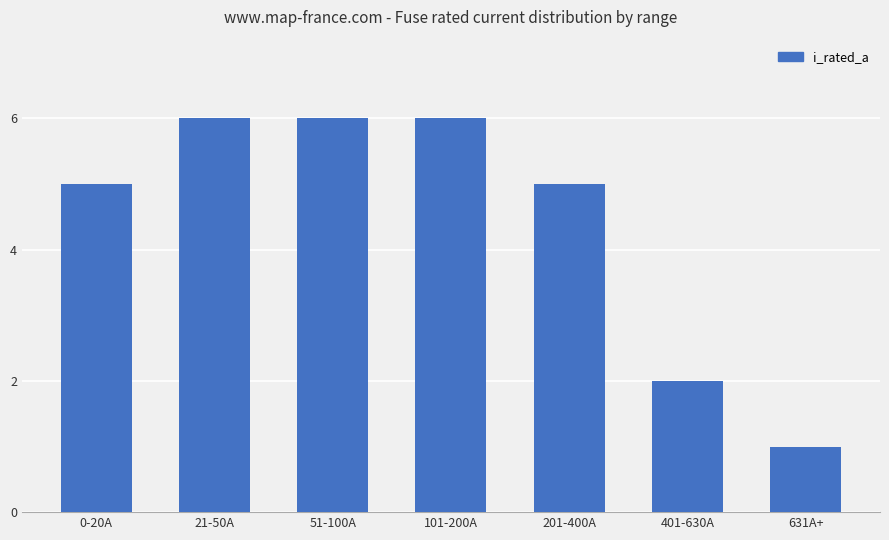

How many categories are shown in the chart?

7